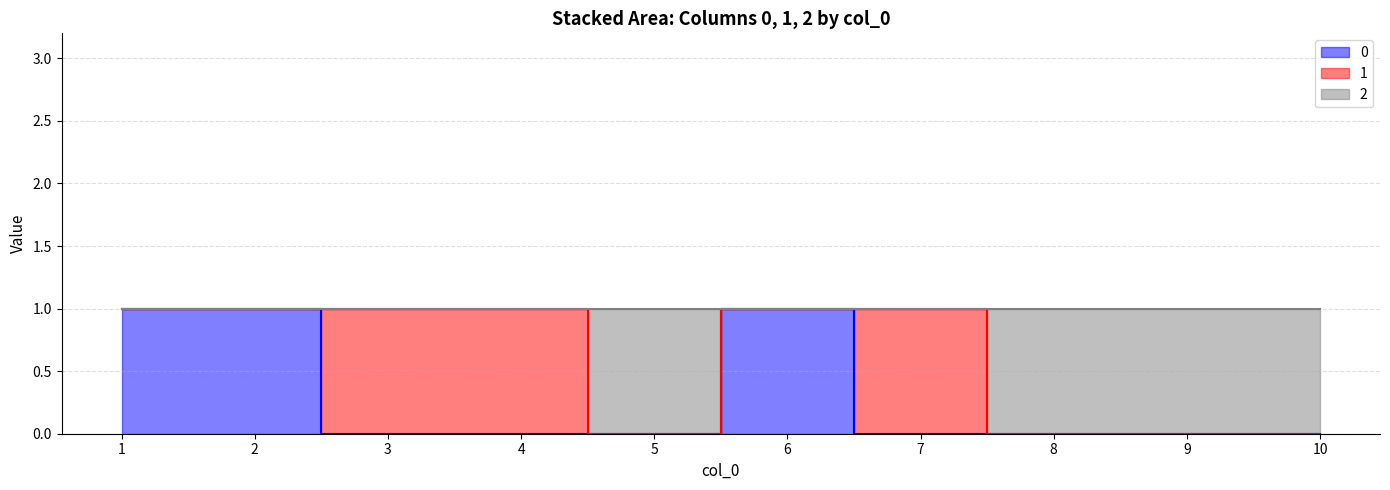

True or false: series_2 has more than 0 points higher than both neighbors.

True